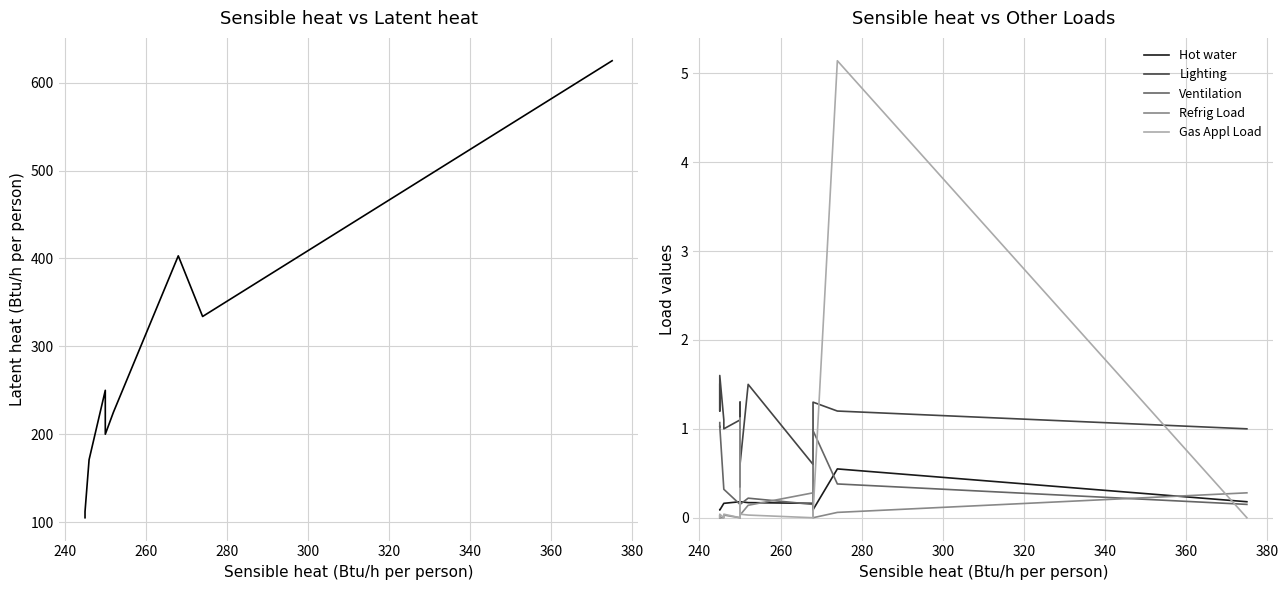

How many categories are shown in the chart?

16